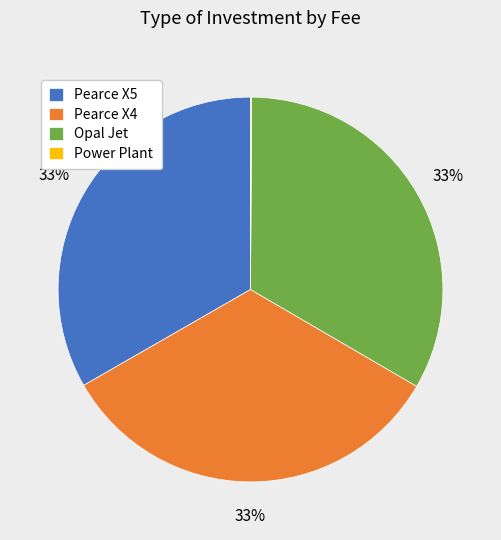

Combined, do Pearce X5 and Pearce X4 account for over 50%?

Yes